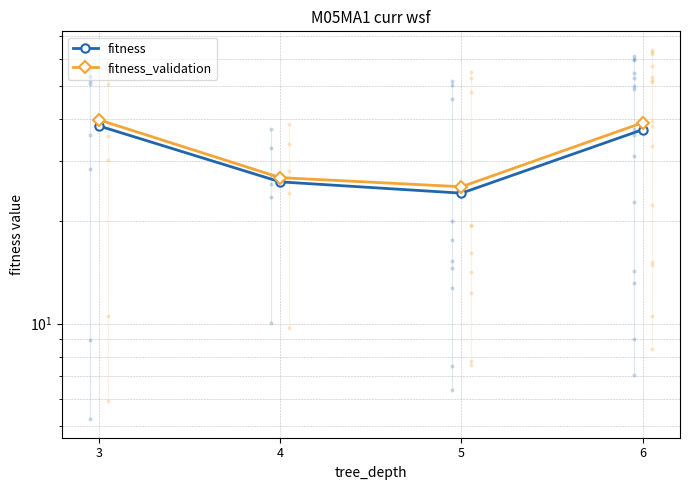

What value does the fitness_validation series have at 3?

39.8